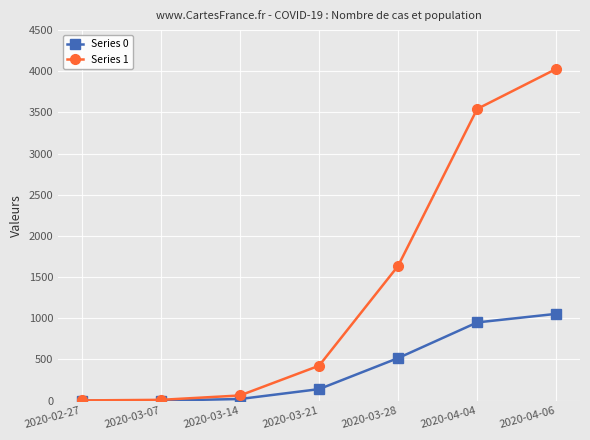

List the series in order of their peak value, lowest first.

Series 0, Series 1